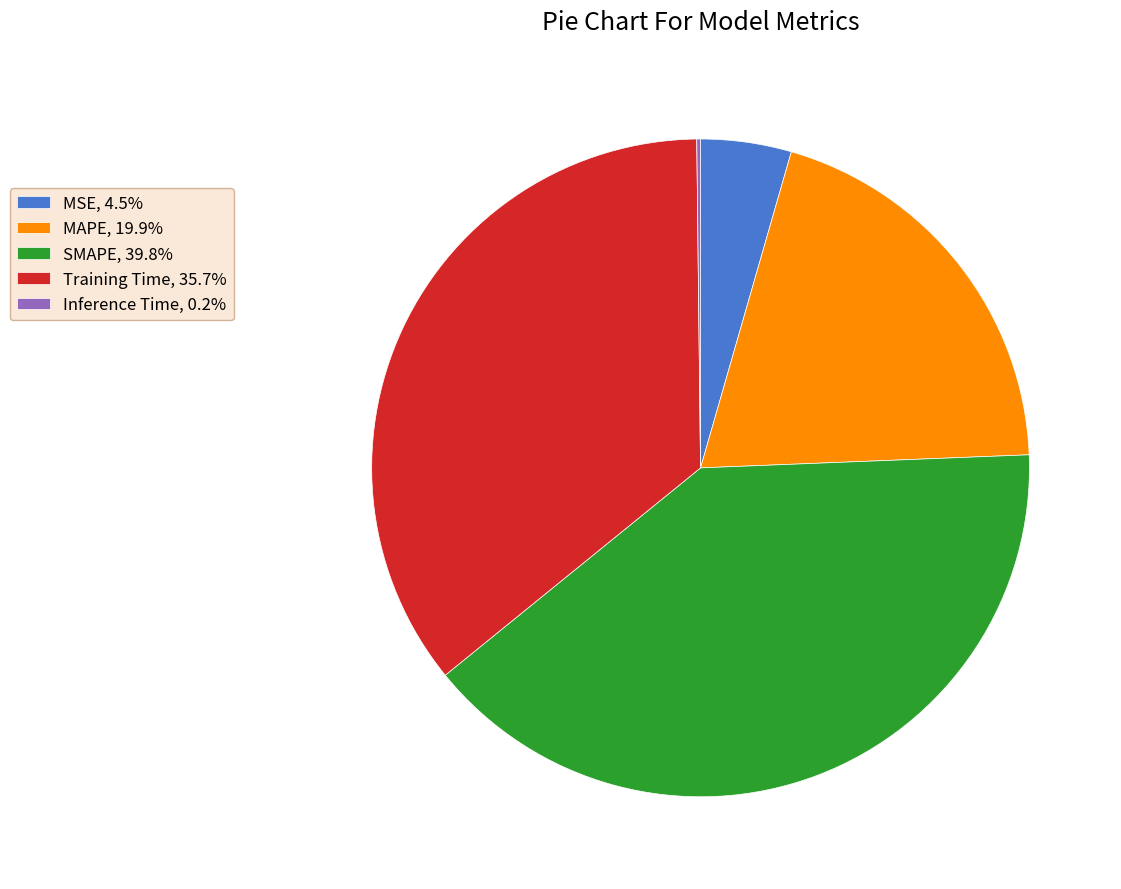

Is there any slice that represents more than half of the pie?

No